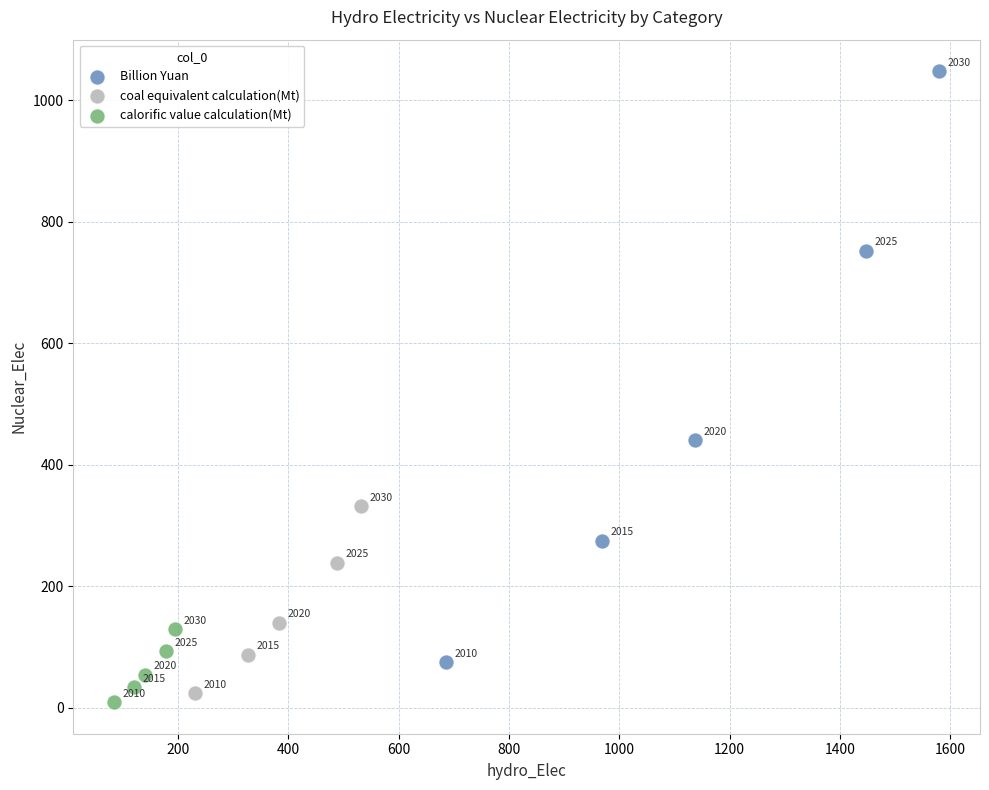

Which series contains the lowest Y value?

calorific value calculation(Mt)